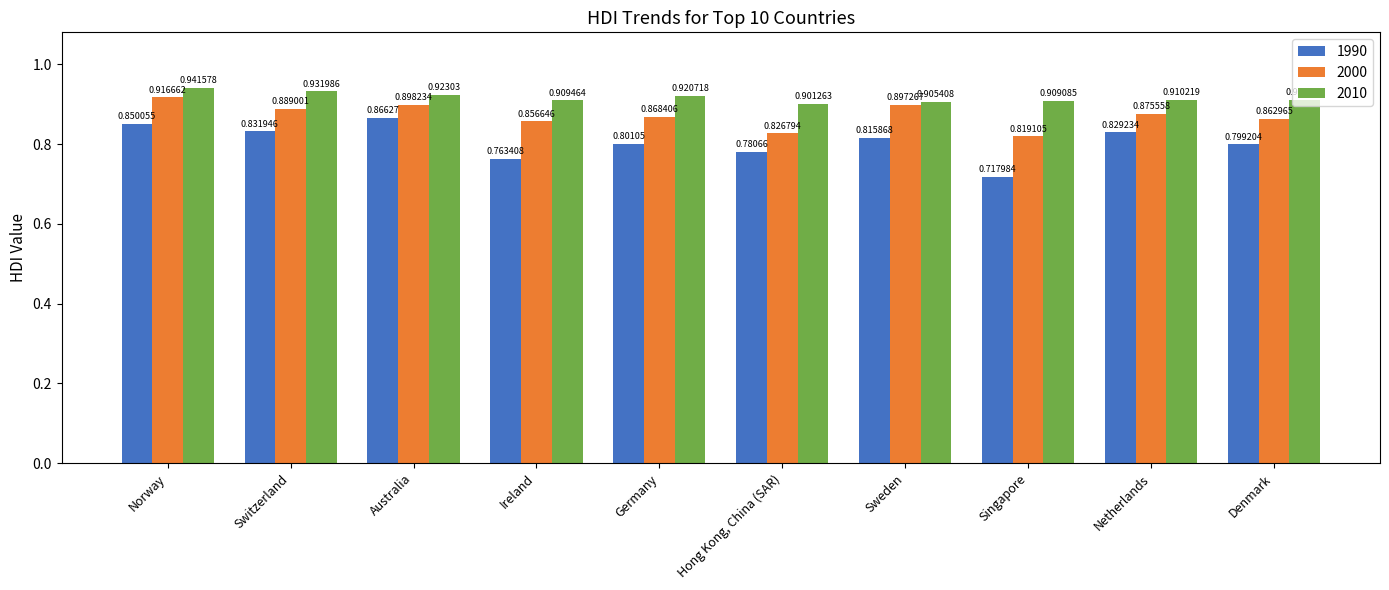

Which category has the highest value across all series?

Norway